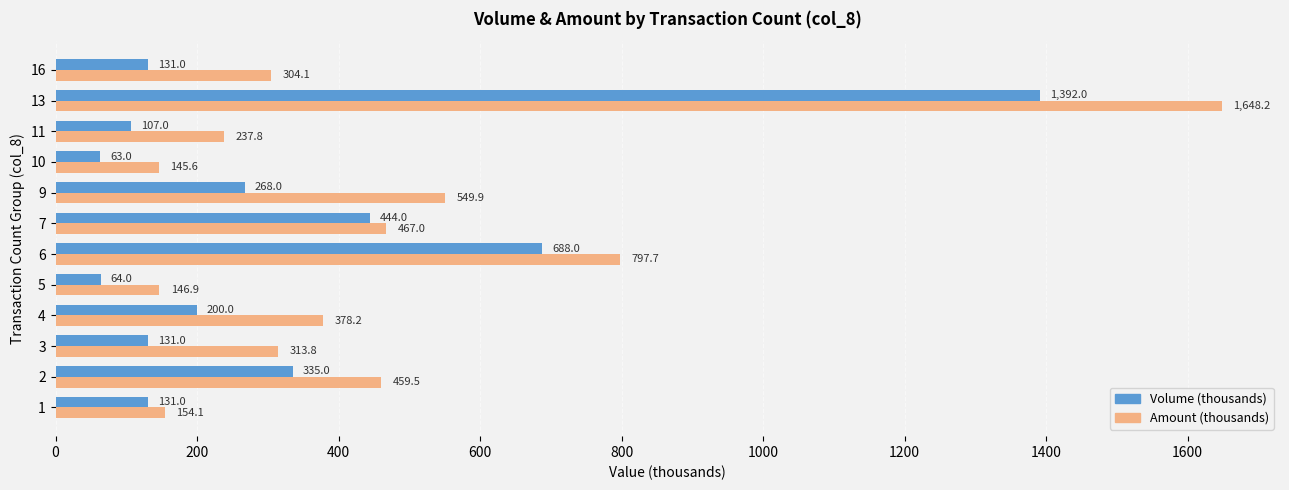

Which series changed the most between 6 and 11?

Volume (thousands)